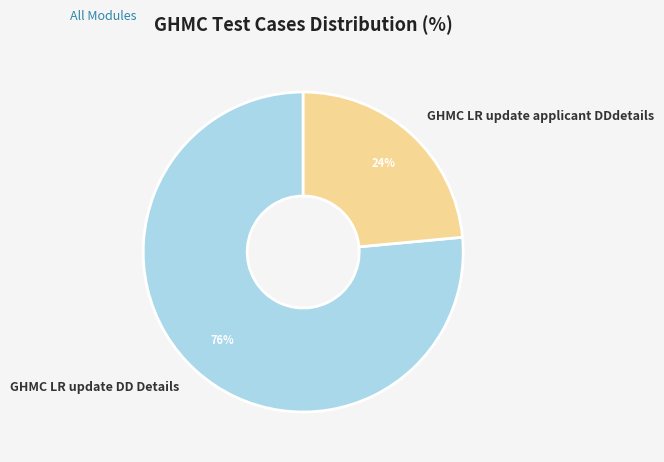

To the nearest percent, what percentage of the pie is GHMC LR update DD Details?

76%